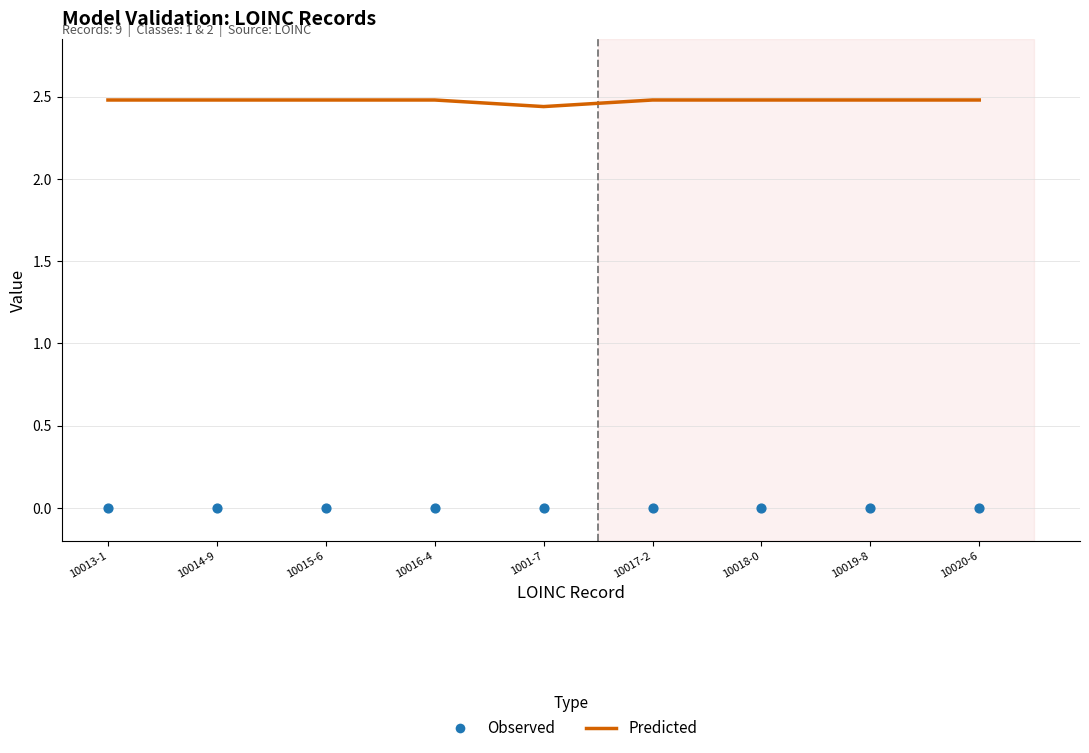

Which series contains the lowest Y value?

Observed